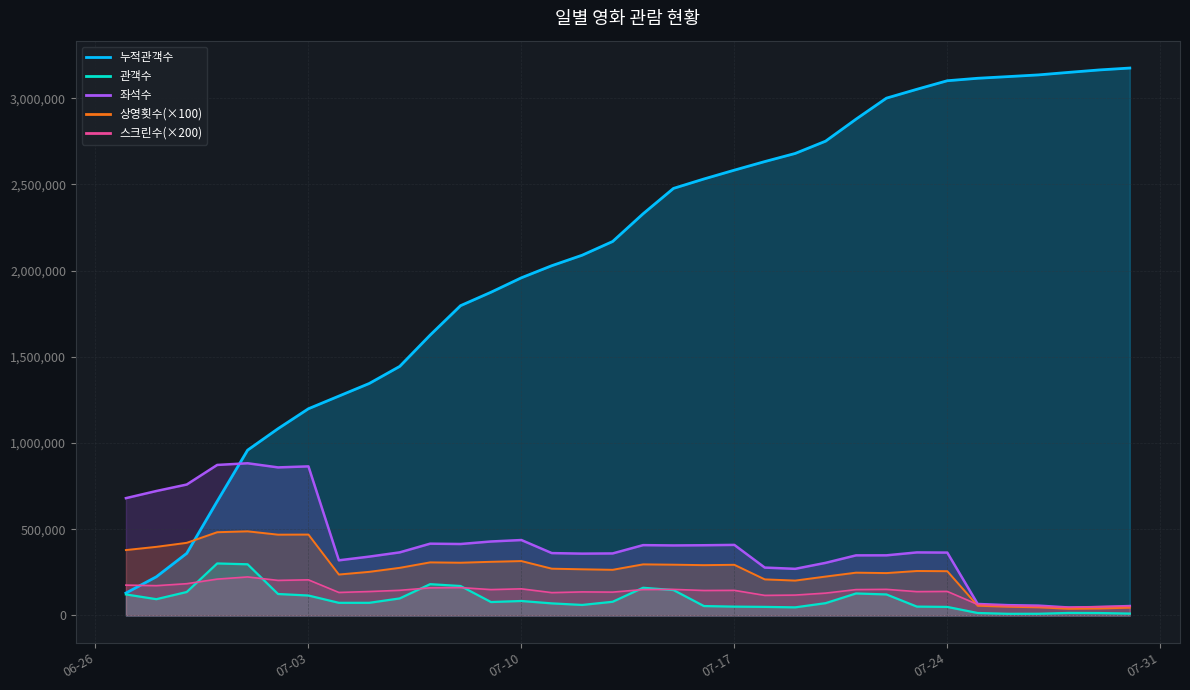

True or false: 누적관객수 and 좌석수 cross at least once.

True